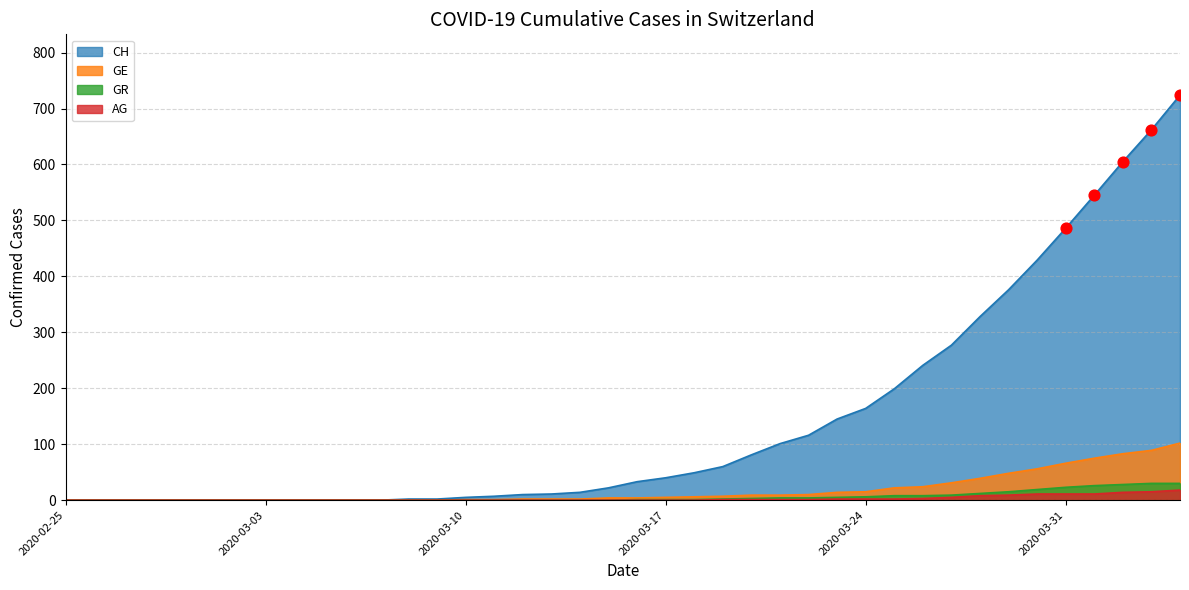

What are all the series names shown in the legend?

CH, GE, GR, AG